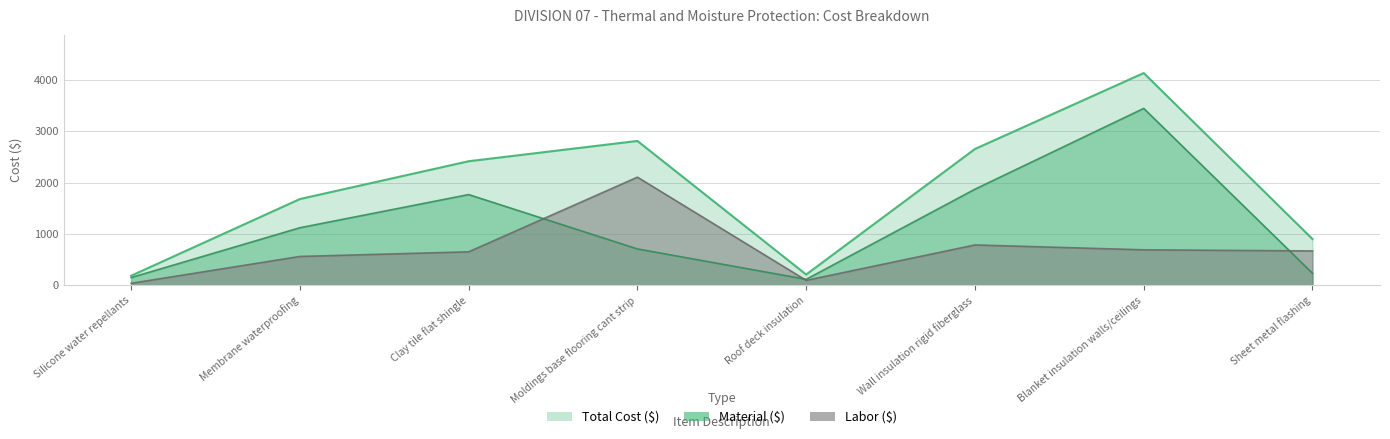

The Material ($) series shows 1767.2 at Clay tile flat shingle. True or false?

True